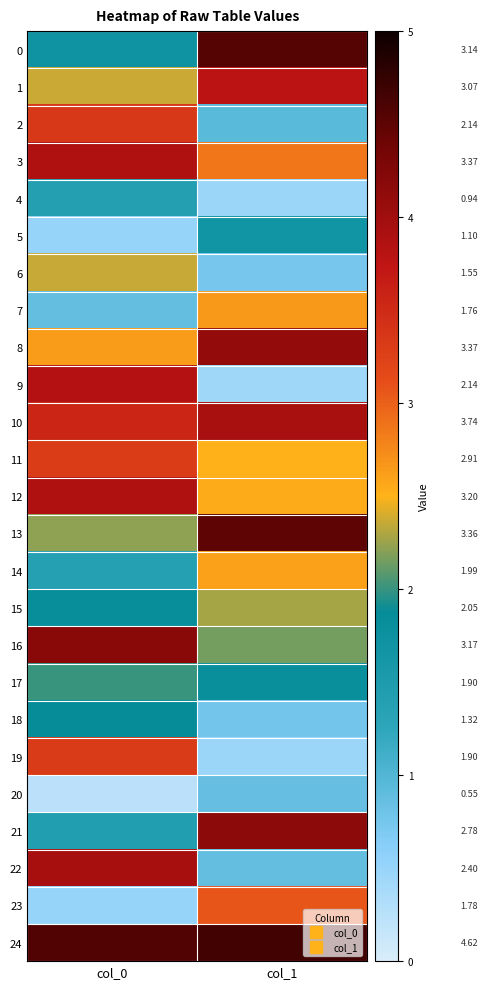

Read the 10 value at col_0.

3.6